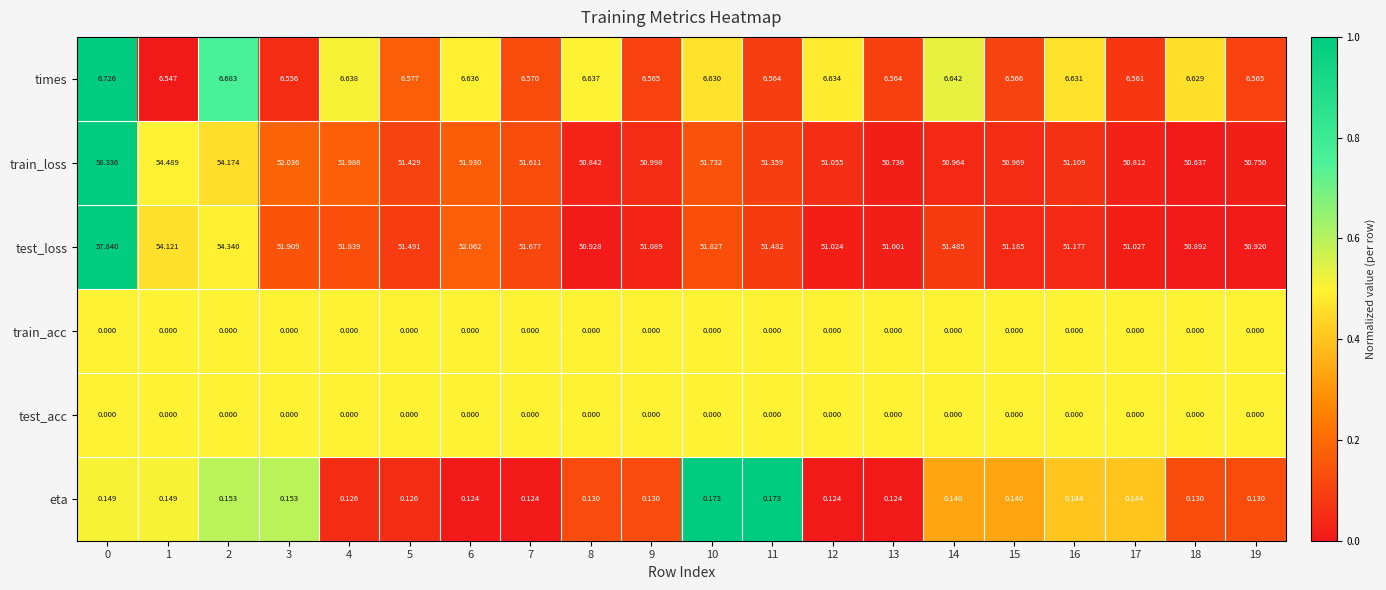

Which series has the largest total across all categories?

test_loss